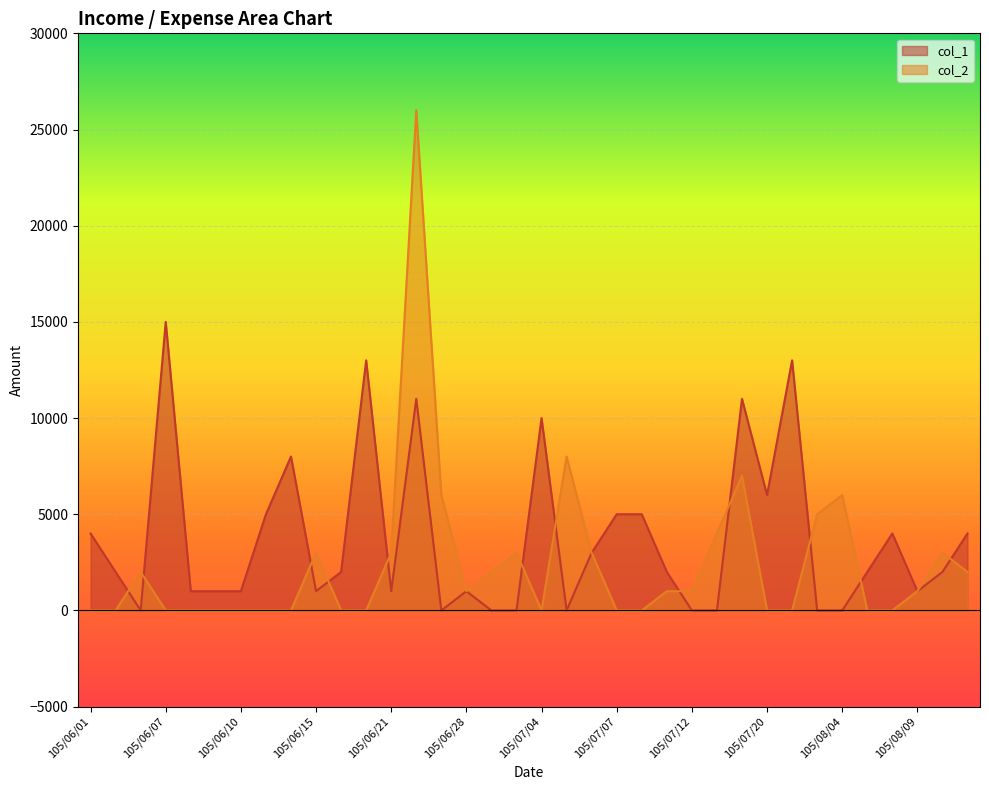

Where does the col_1 series first go above 2000?

105/06/01